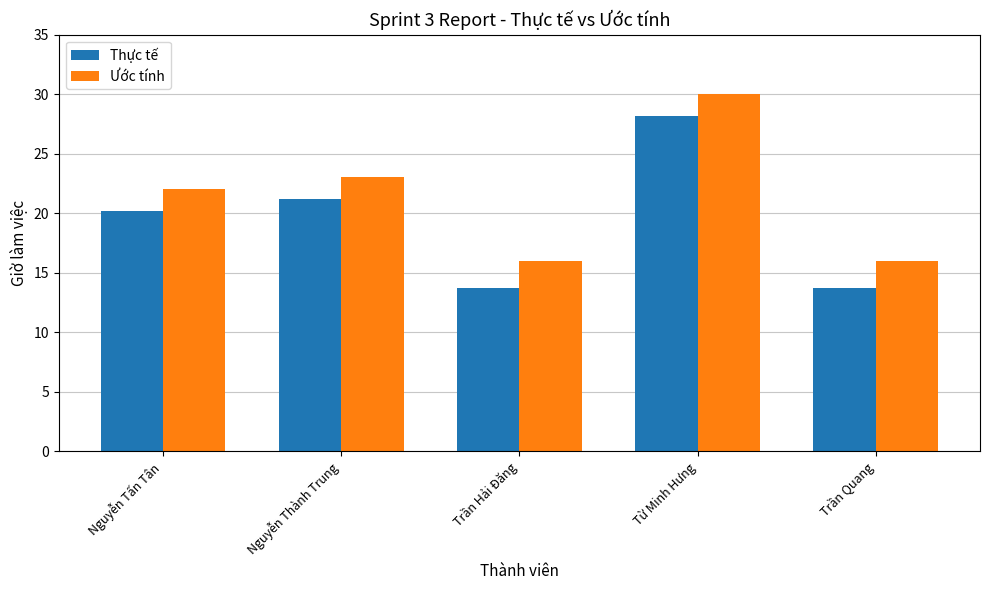

What is the value of the Ước tính bar at the 3rd from the left?

16.0